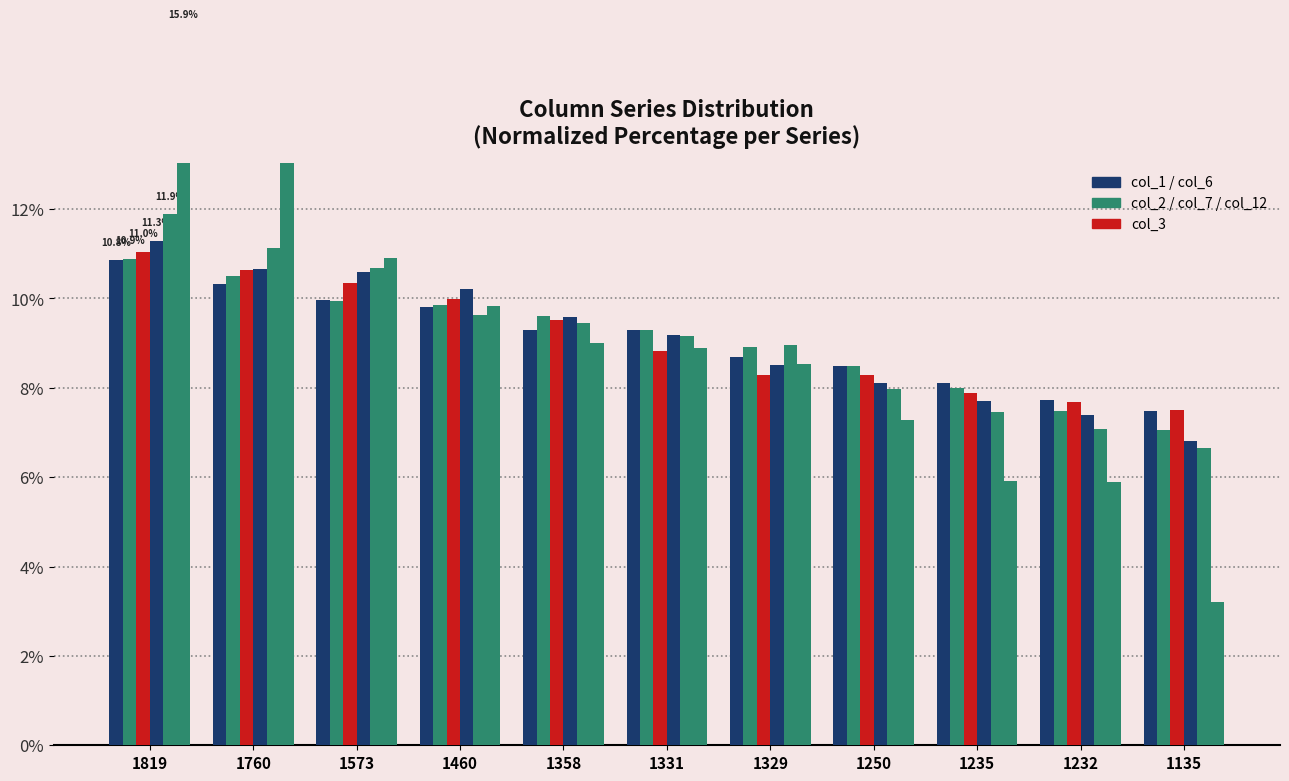

At which label does col_1 reach its minimum?

1135